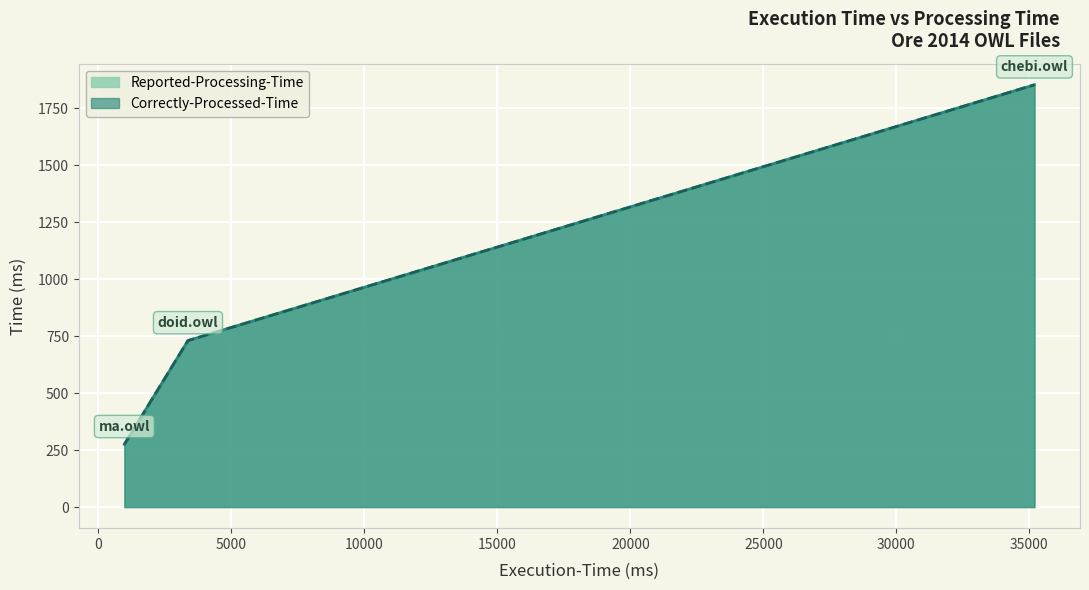

Is it true that Reported-Processing-Time equals 375 at doid.owl?

False